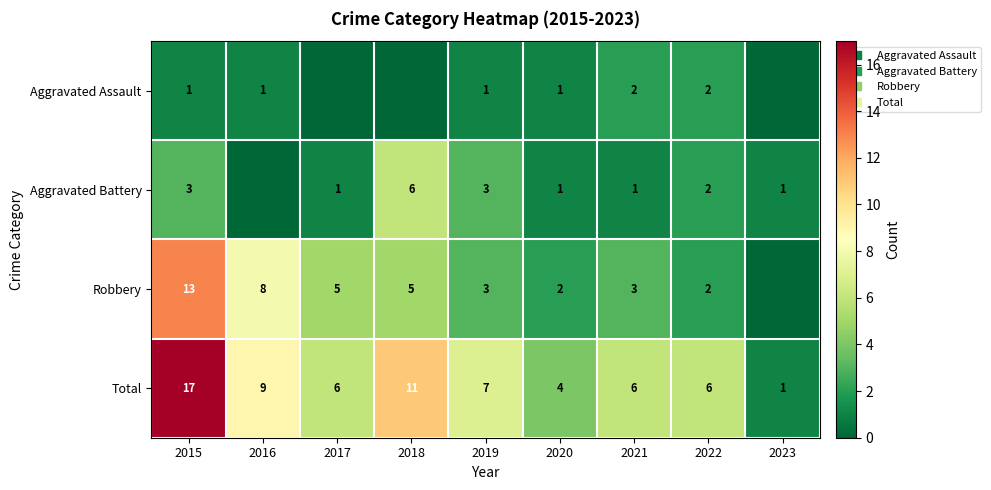

List the labels in order of Total value, largest first.

2015, 2018, 2016, 2019, 2017, 2021, 2022, 2020, 2023